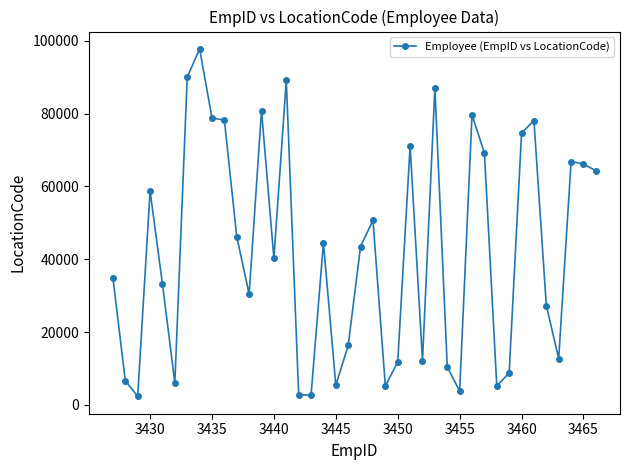

What is the difference between the maximum and minimum values?

95426